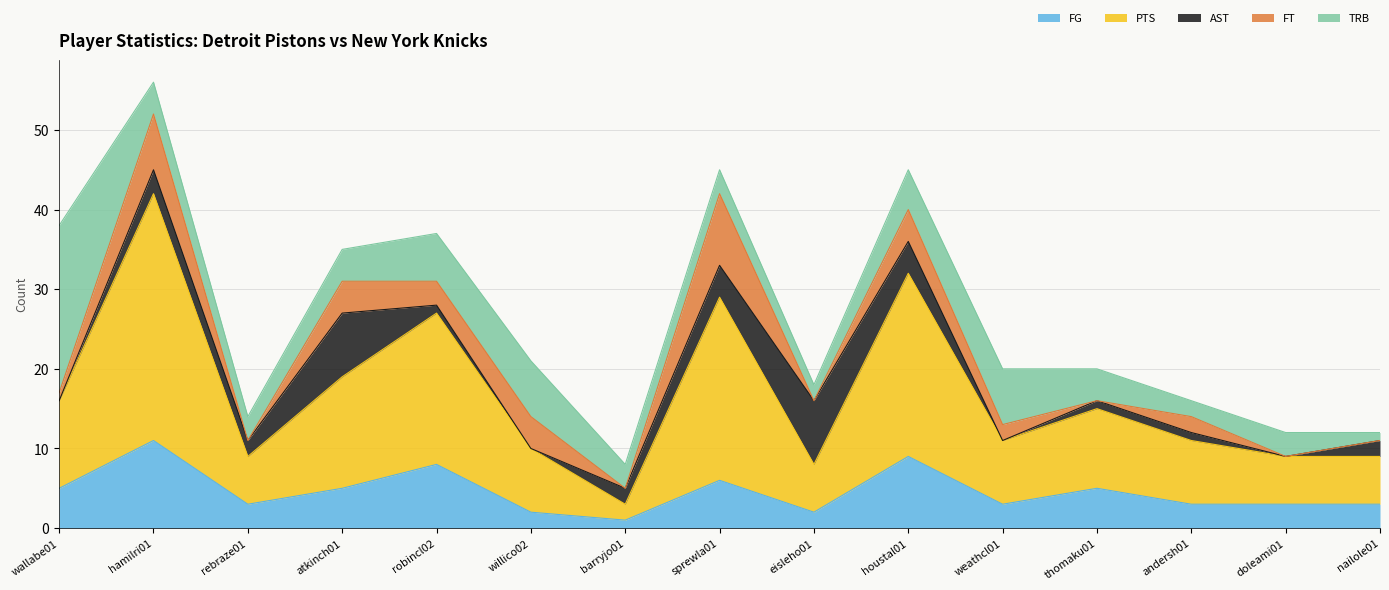

Rank the categories by PTS value from lowest to highest.

barryjo01, rebraze01, eisleho01, doleami01, nailole01, willico02, weathcl01, andersh01, thomaku01, wallabe01, atkinch01, robincl02, sprewla01, houstal01, hamilri01